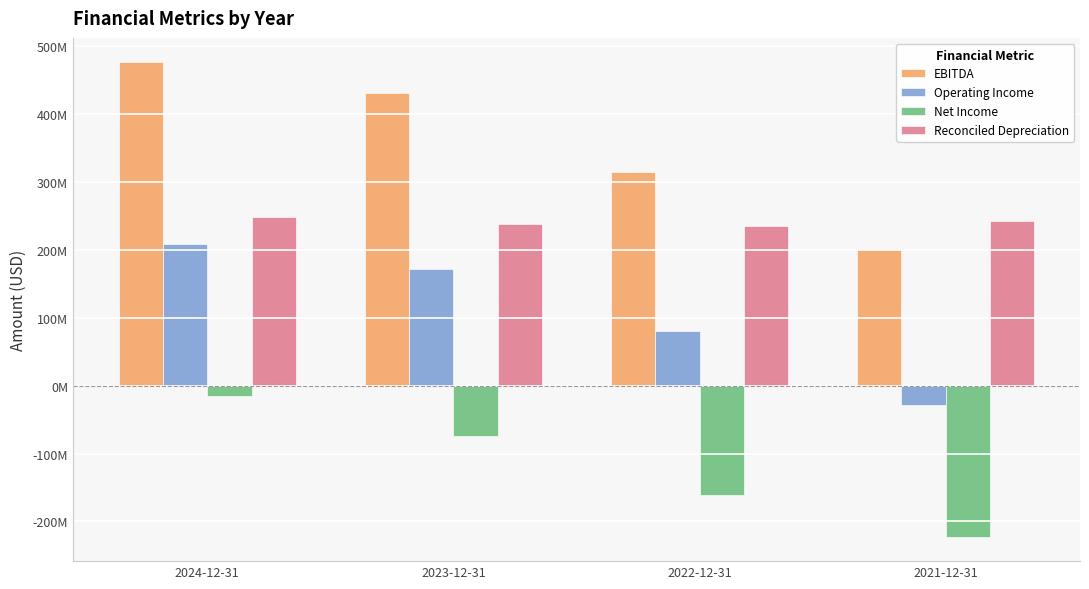

Which series has the largest range (max minus min)?

EBITDA